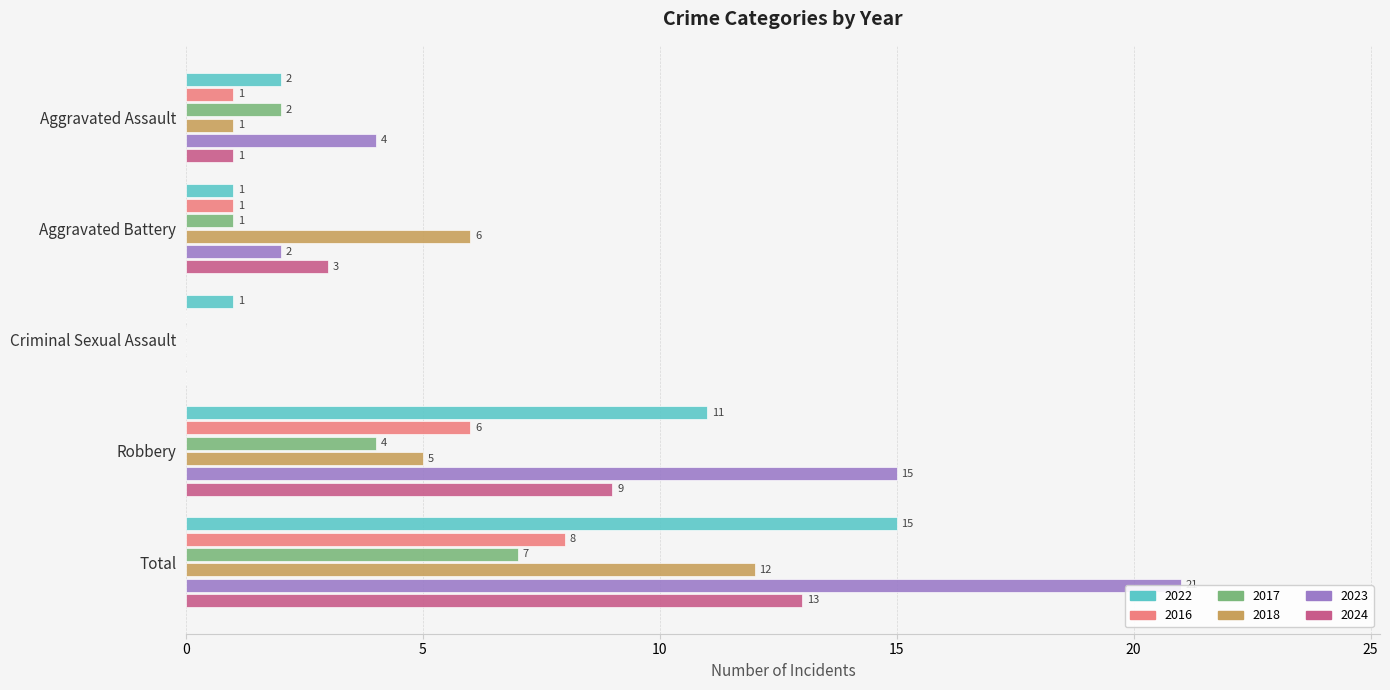

What is the spread (max minus min) of values at Robbery?

11